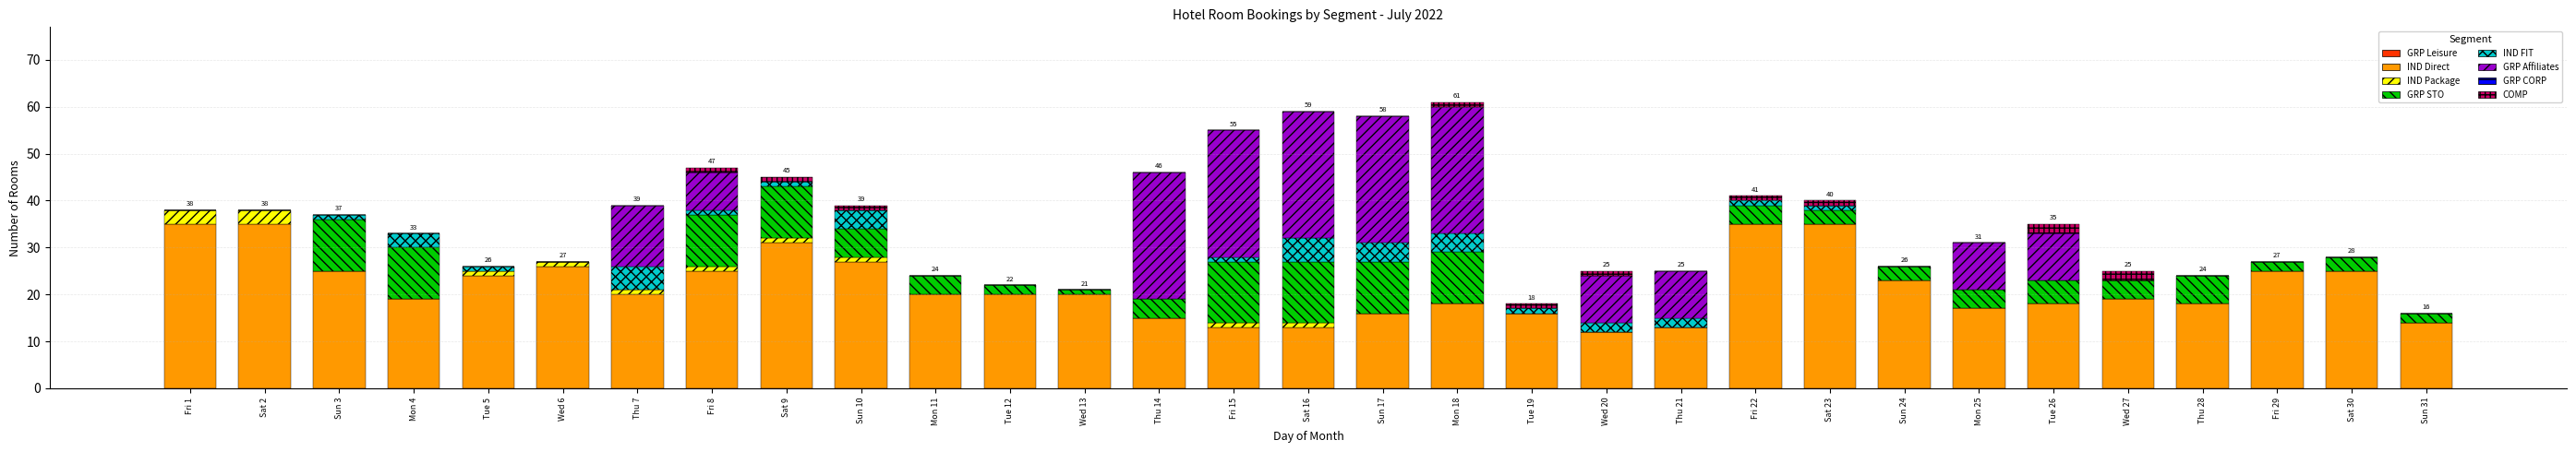

What is the highest value of the IND Direct series?

35